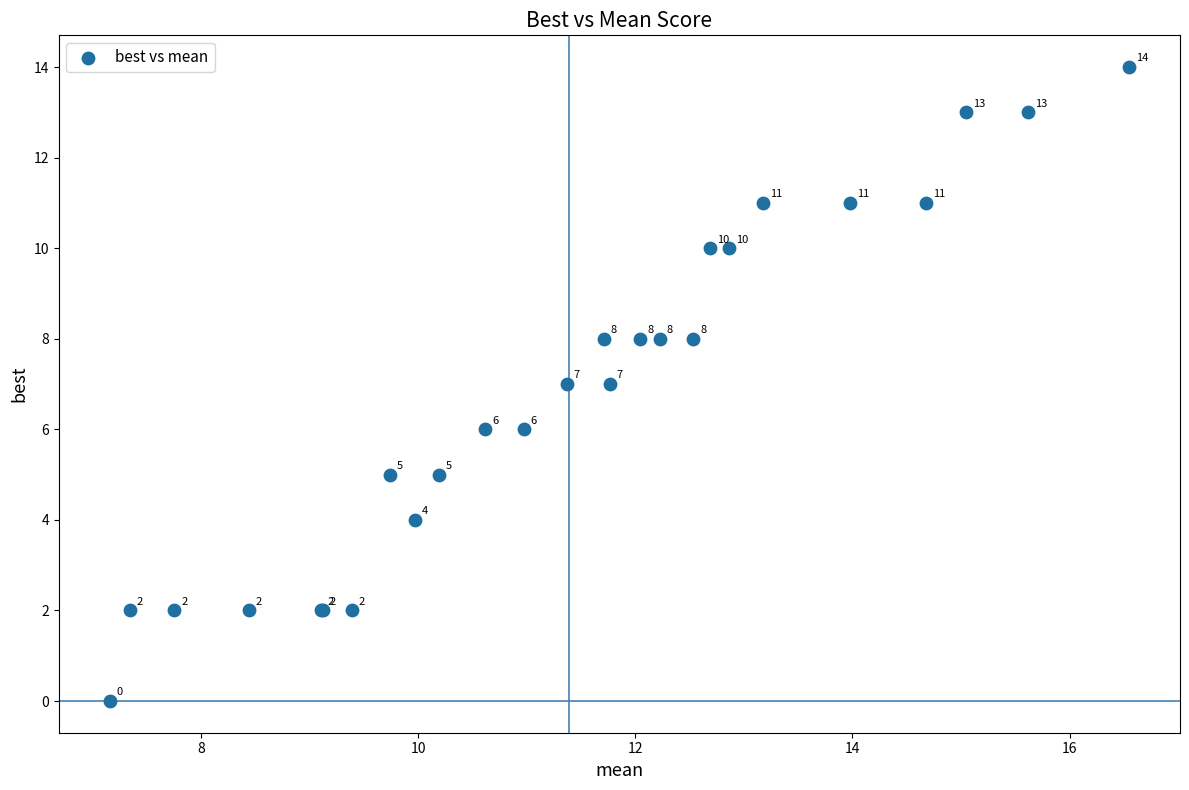

What Y value in the scatter plot is closest to 7?

7